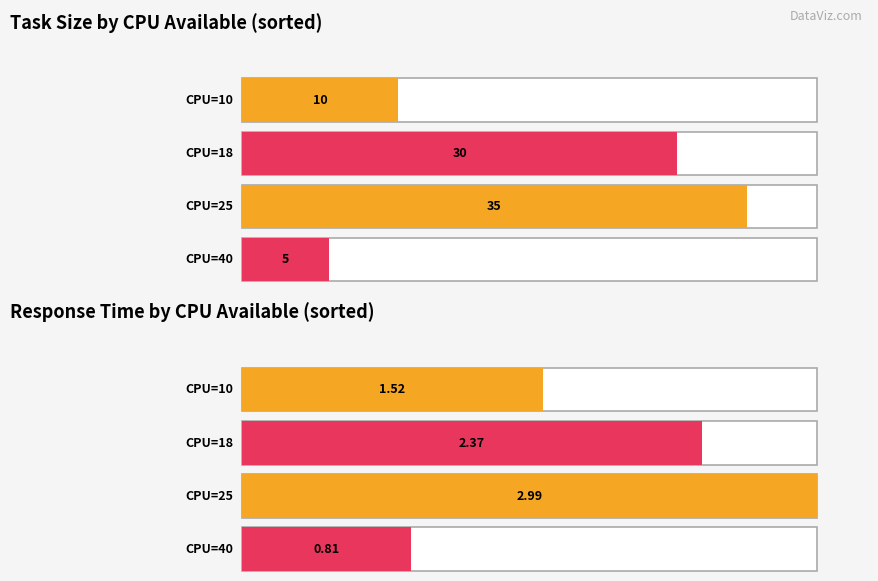

At 18, list the series in order from smallest to largest.

Response_Time, Task_Size